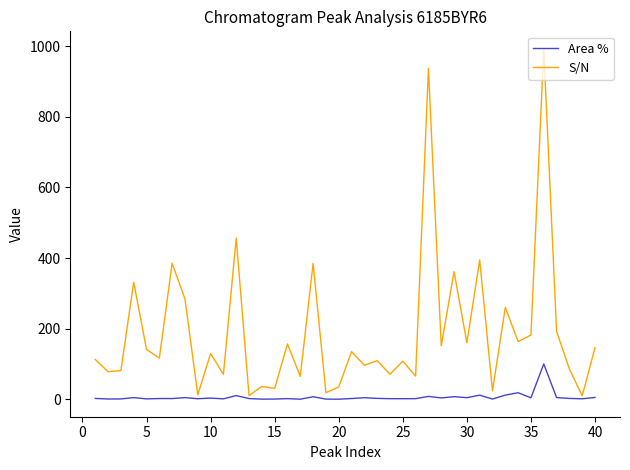

List the series in order of their peak value, highest first.

S/N, Area %